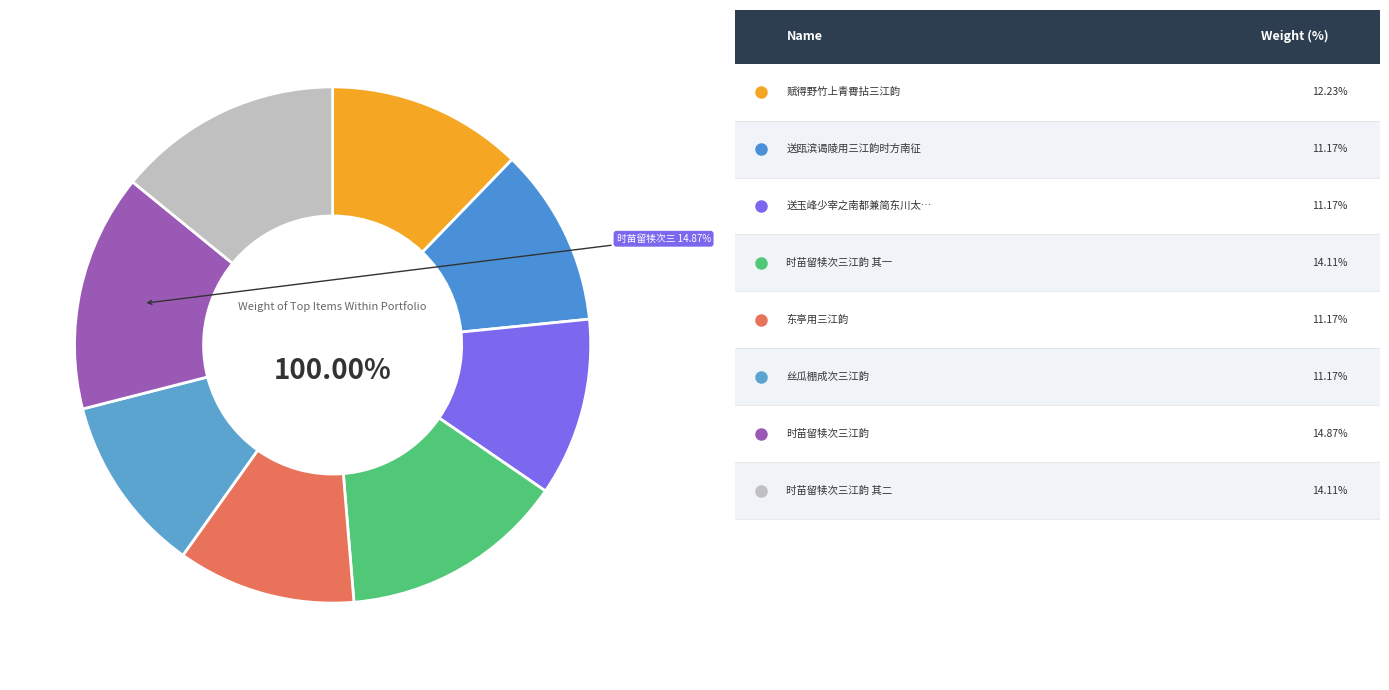

What is the ratio of the value at 时苗留犊次三江韵 其一 to the value at 赋得野竹上青霄拈三江韵?

1.2